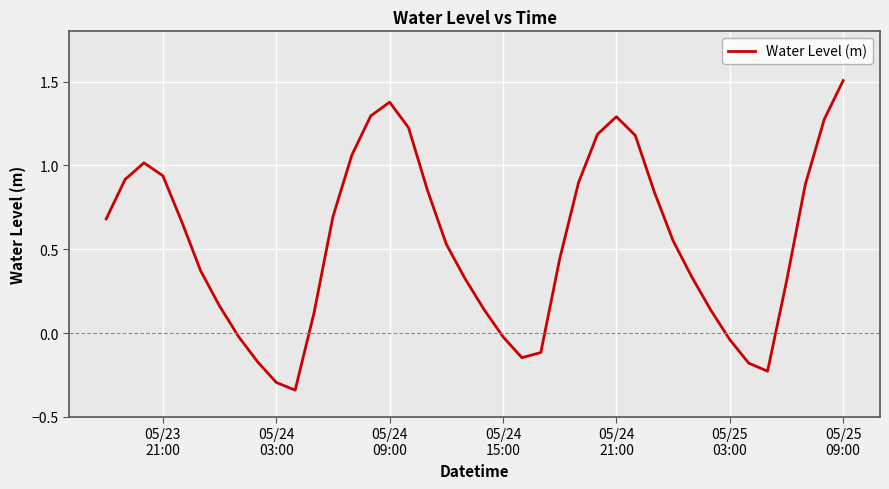

What is the greatest value displayed?

1.5